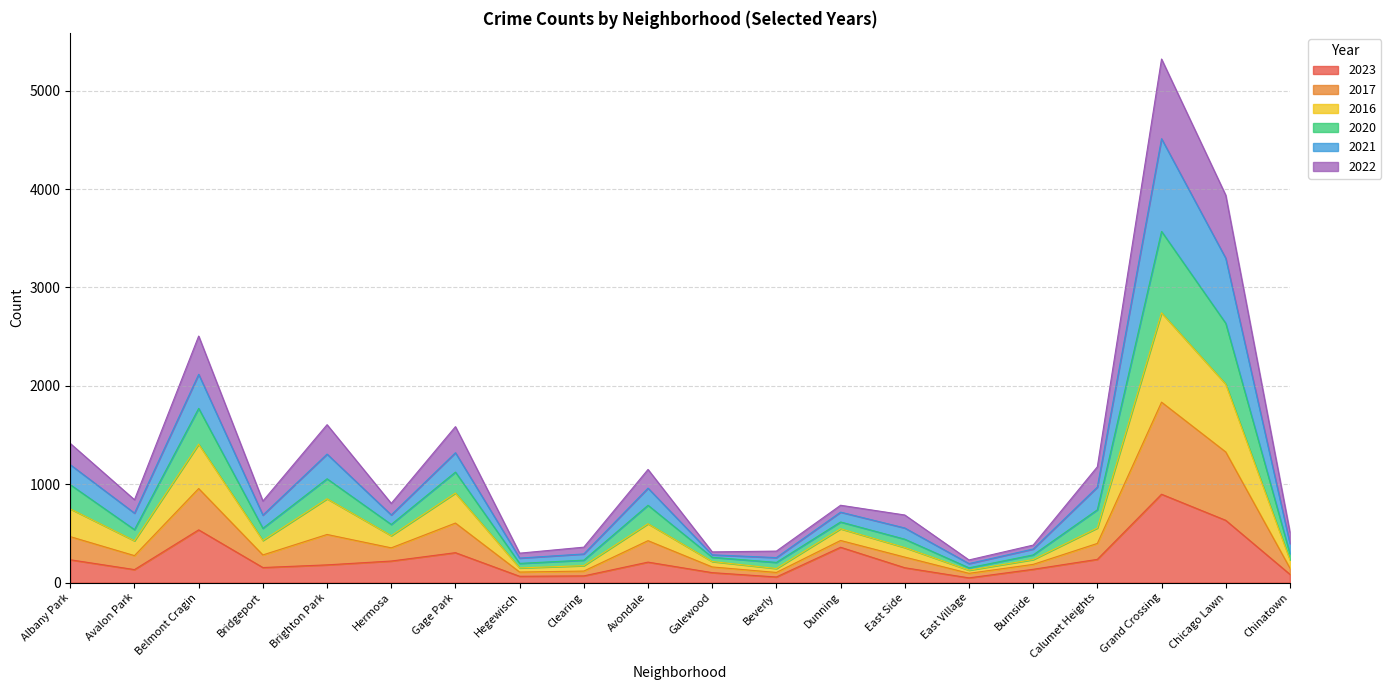

What is the difference between the highest and lowest values at Chinatown?

429